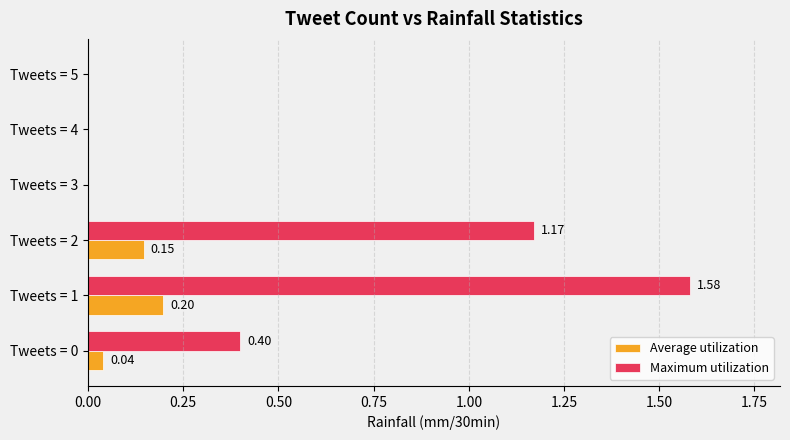

Between Tweets = 0 and Tweets = 1, which series saw the biggest shift?

Maximum utilization